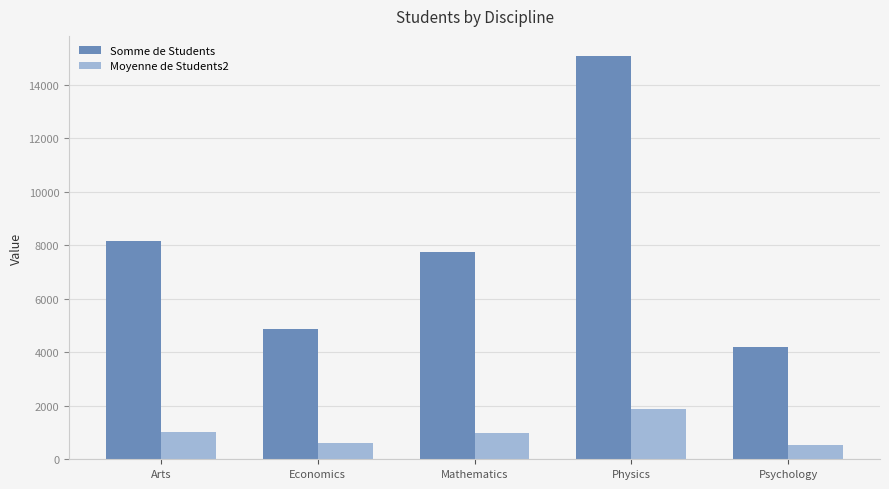

What value does the Somme de Students series have at Psychology?

4188.0